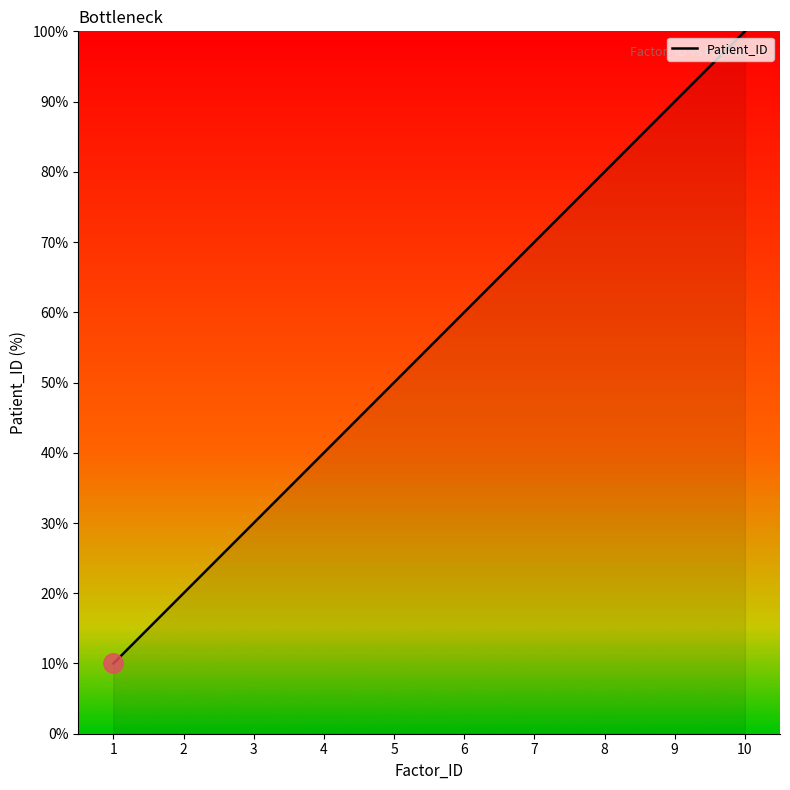

Which category has the lowest value across all series?

1